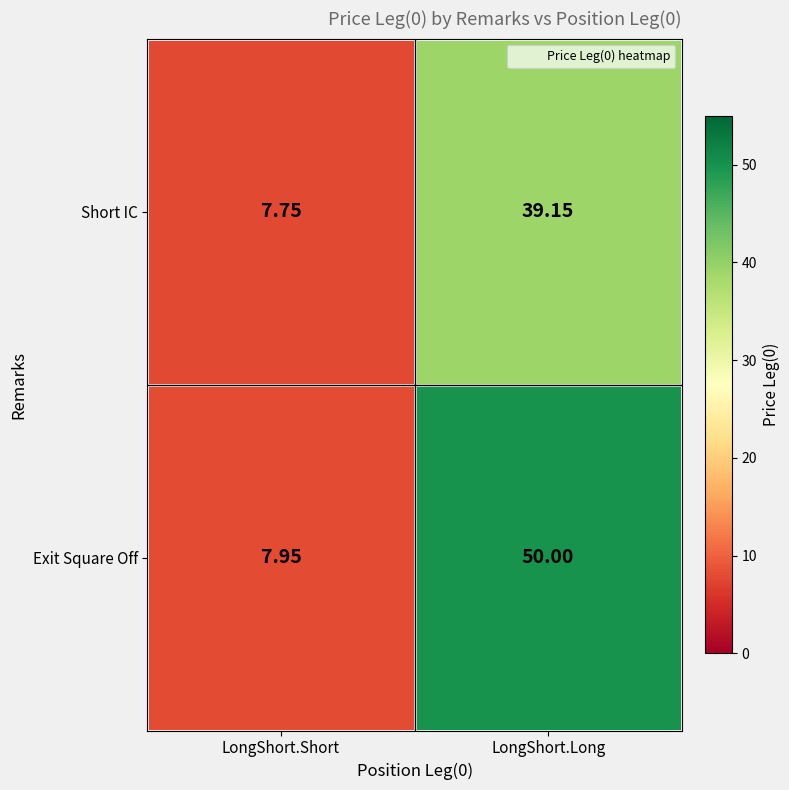

Which series changed the most between LongShort.Short and LongShort.Long?

Exit Square Off